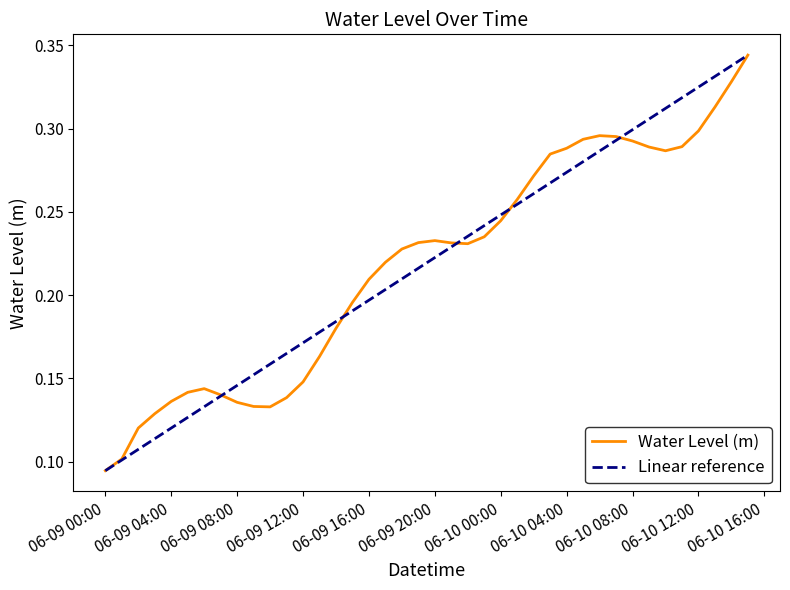

At which label is Water Level (m) closest to 0?

06-09 00:00